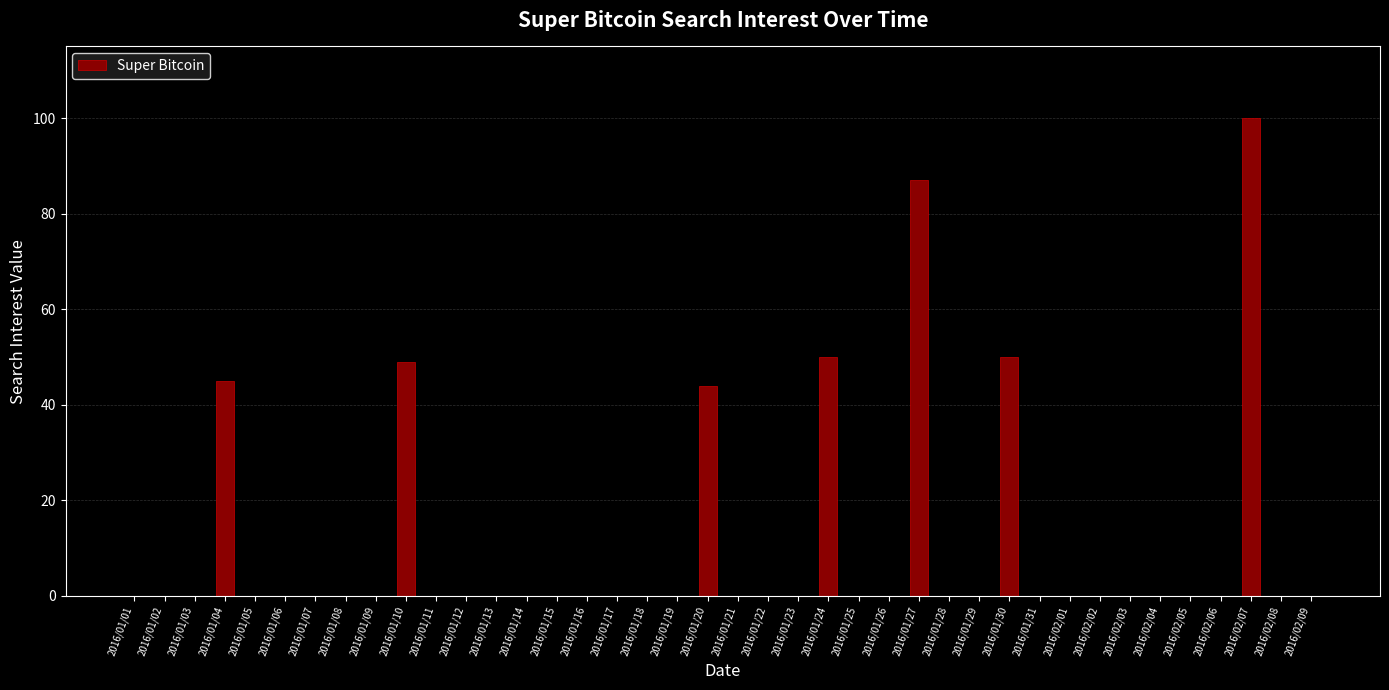

Reading left to right, extract all data points from this chart.

0	0	0	45	0	0	0	0	0	49	0	0	0	0	0	0	0	0	0	44	0	0	0	50	0	0	87	0	0	50	0	0	0	0	0	0	0	100	0	0